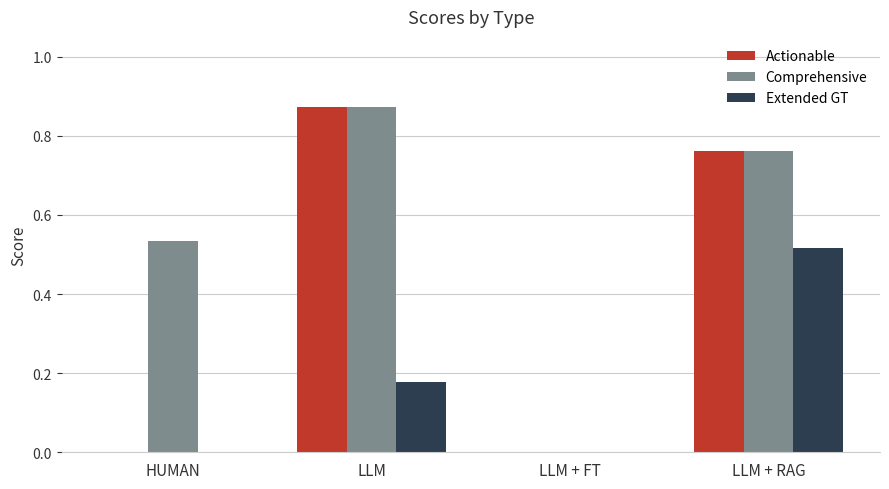

Which label corresponds to the largest value in the chart?

LLM